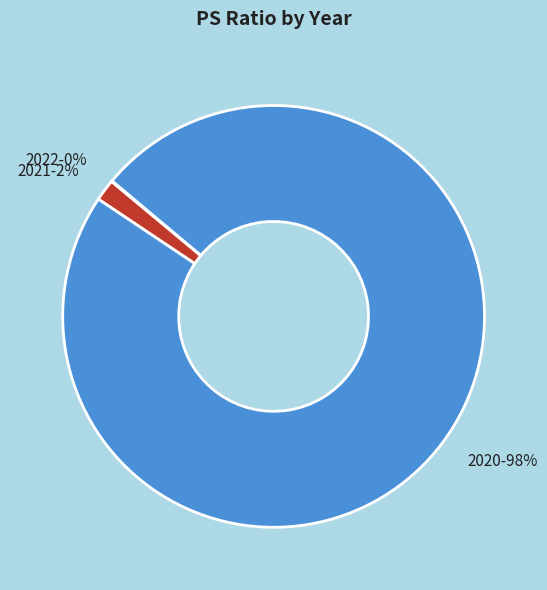

To the nearest percent, what is the difference between the largest and smallest slice percentages?

98%